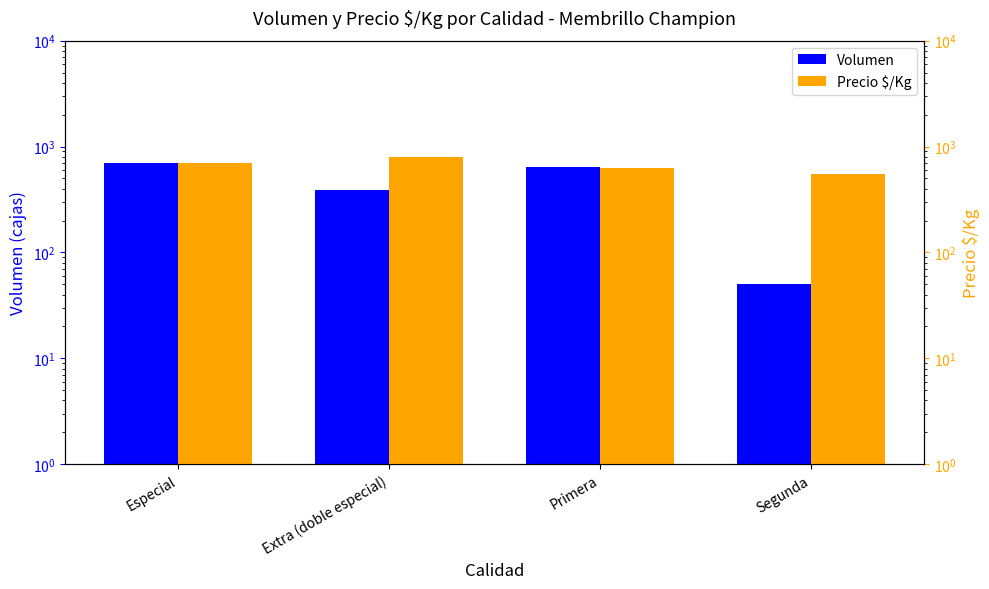

How many distinct data groups are displayed?

2